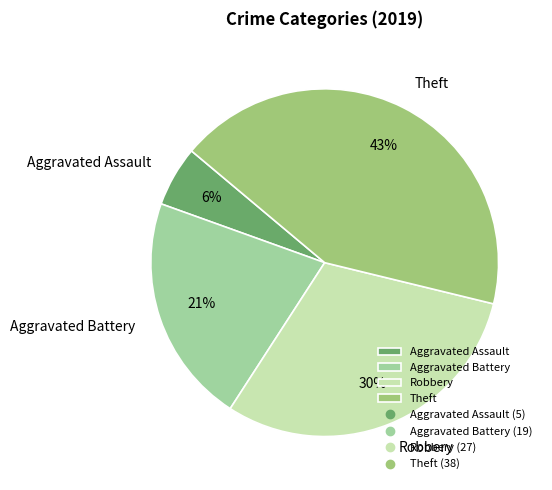

Is the sum of Robbery and Aggravated Battery greater than half?

Yes